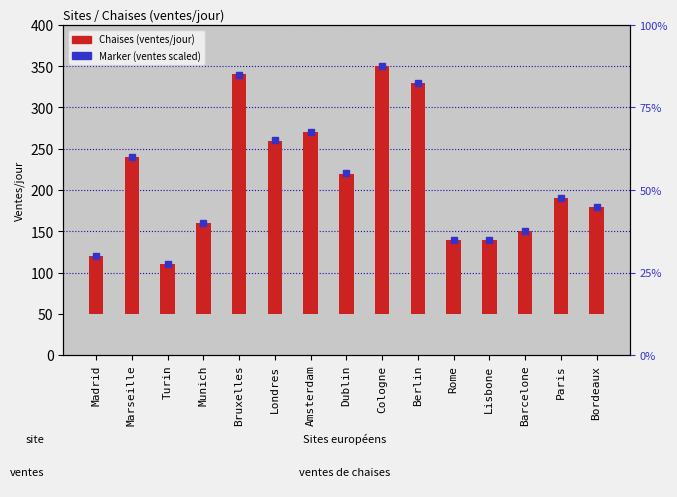

At Dublin, list the series in order from largest to smallest.

Marker (ventes/jour scaled), Chaises (ventes/jour)